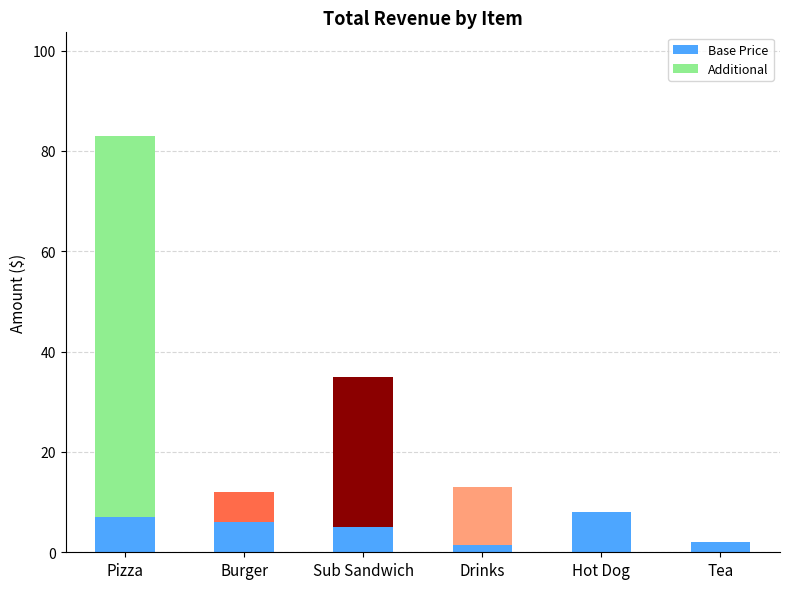

Reading left to right, list the values for the Base Price series.

Pizza=7.0	Burger=6.0	Sub Sandwich=5.0	Drinks=1.5	Hot Dog=8.0	Tea=2.0